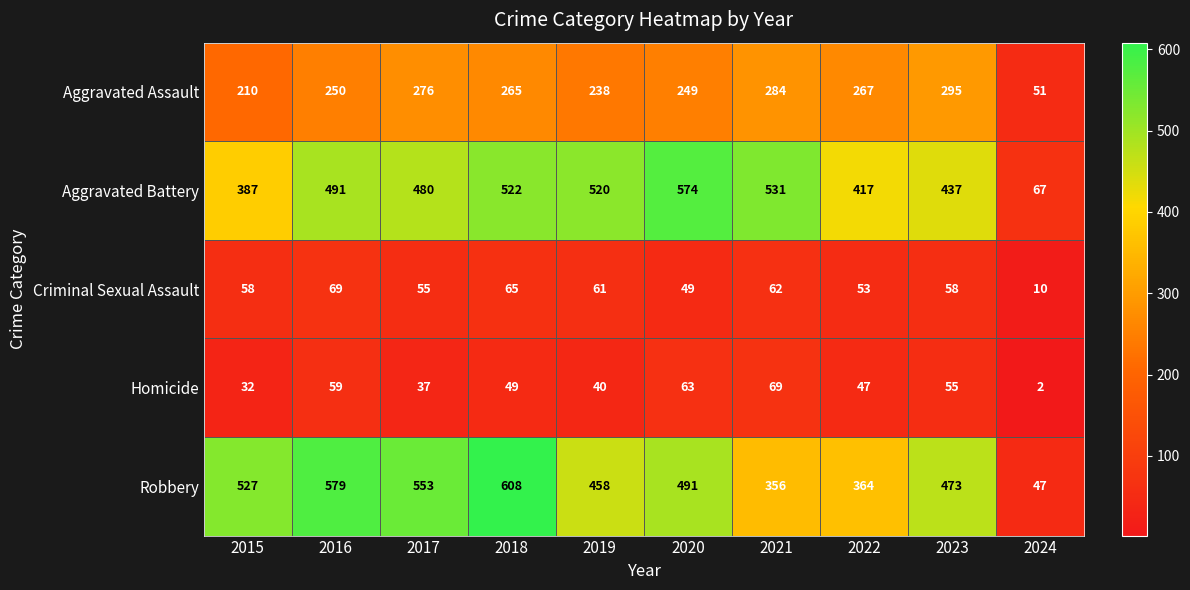

Read the Criminal Sexual Assault value at 2024.

10